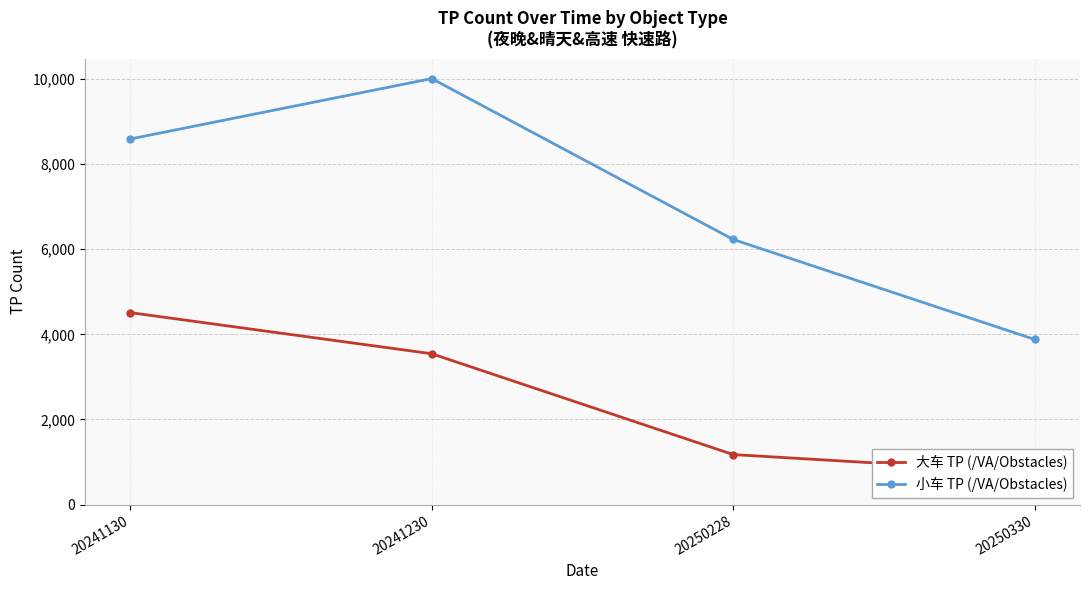

Rank the categories by 小车 TP (/VA/Obstacles) value from highest to lowest.

20241230, 20241130, 20250228, 20250330